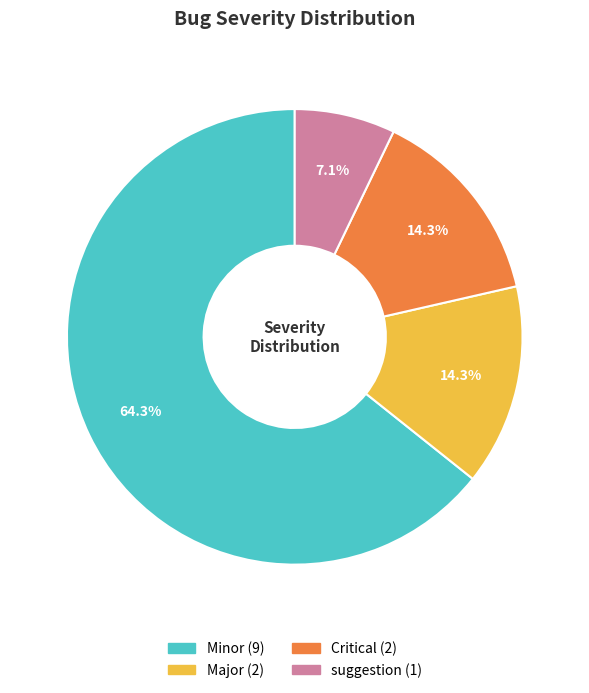

True or false: Minor accounts for 64% of the total.

True